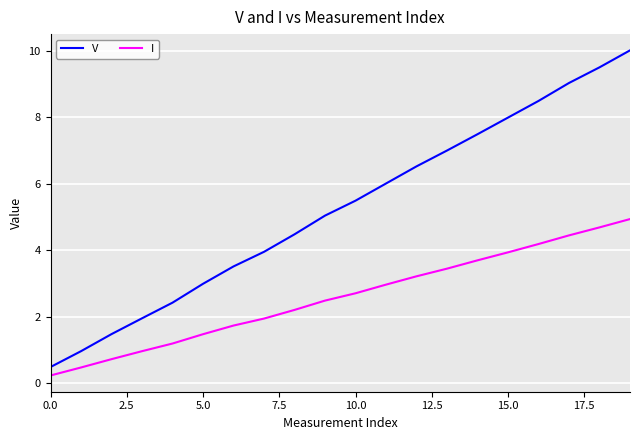

What is the maximum value shown in the chart?

10.0